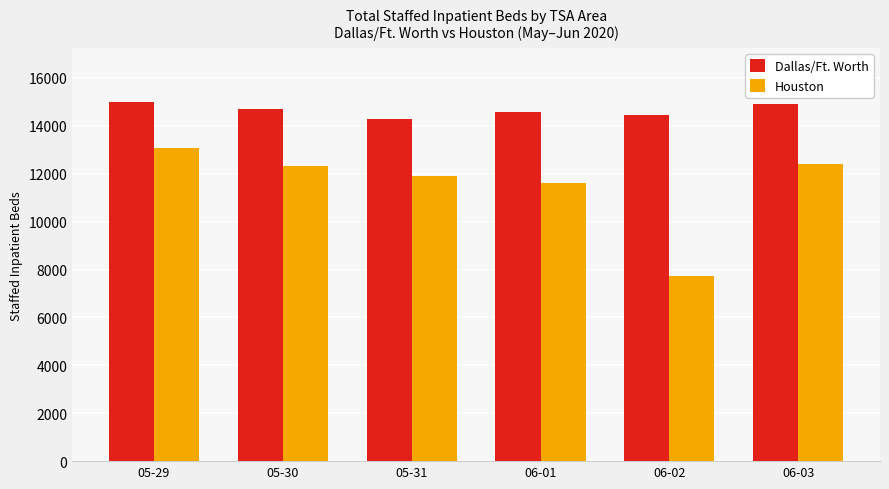

Is it true that Houston equals 12428 at 06-03?

True